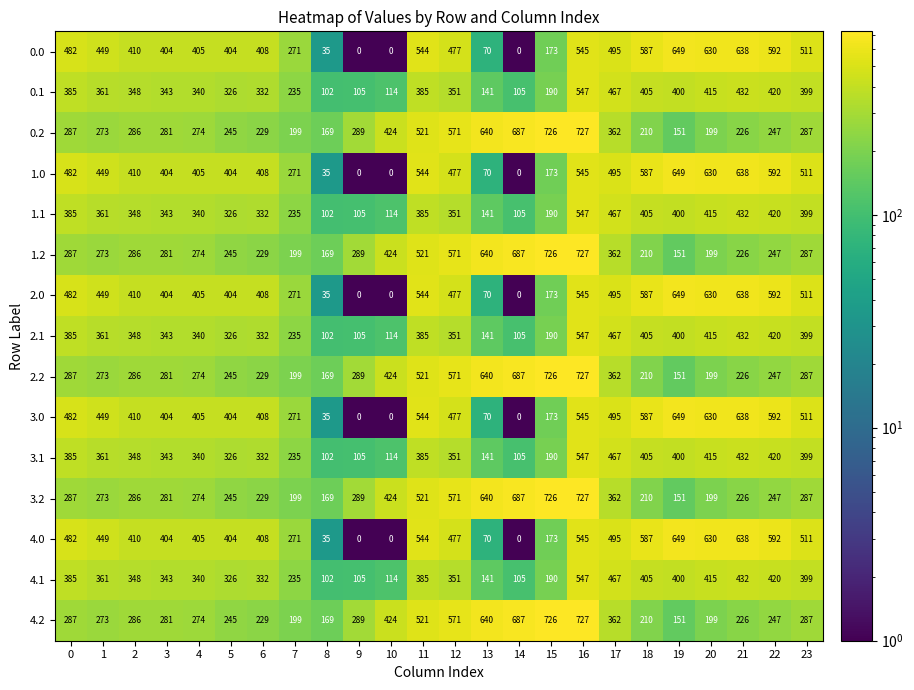

What is the difference between the maximum and second lowest values in the 2.0 series?

649